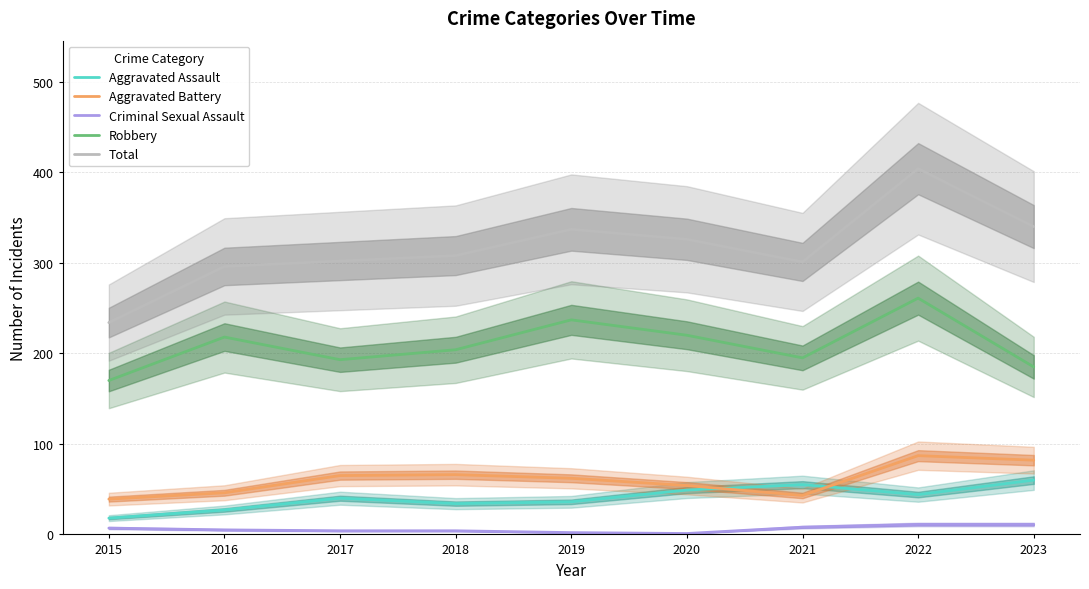

What is the average value of the Robbery series?

209